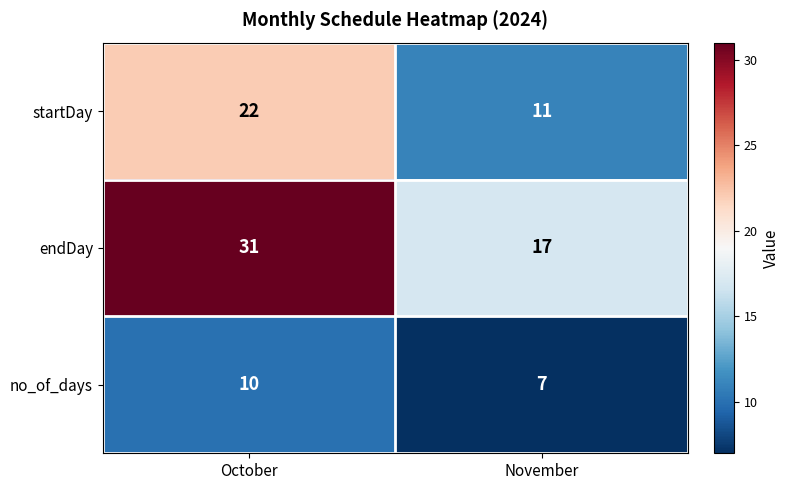

What is the sum of all startDay values?

33